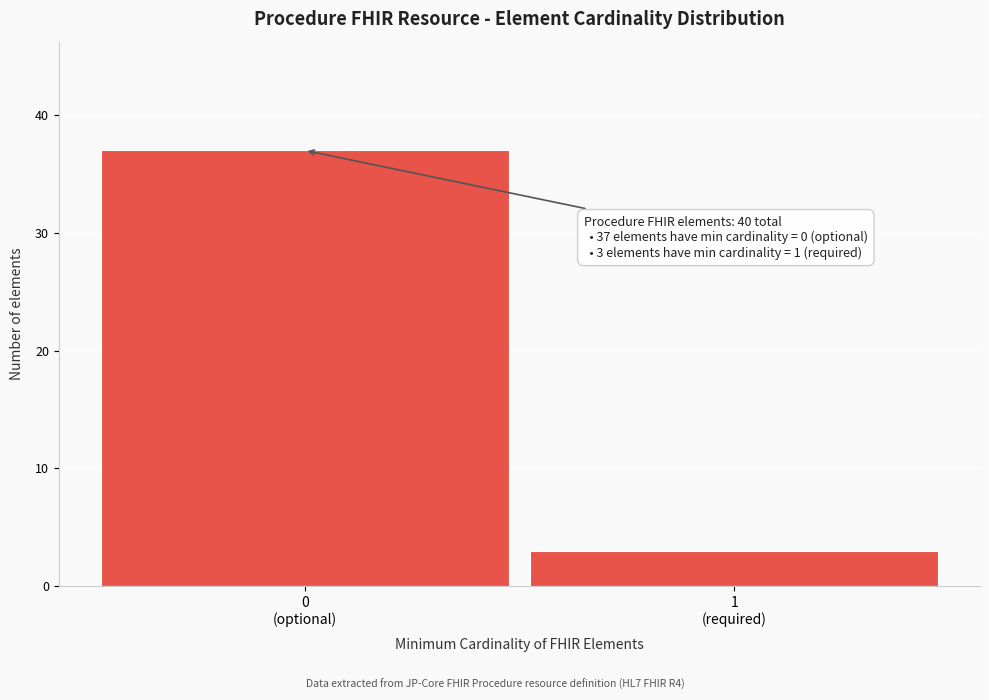

Reading left to right, list all the values displayed in this chart.

37	3